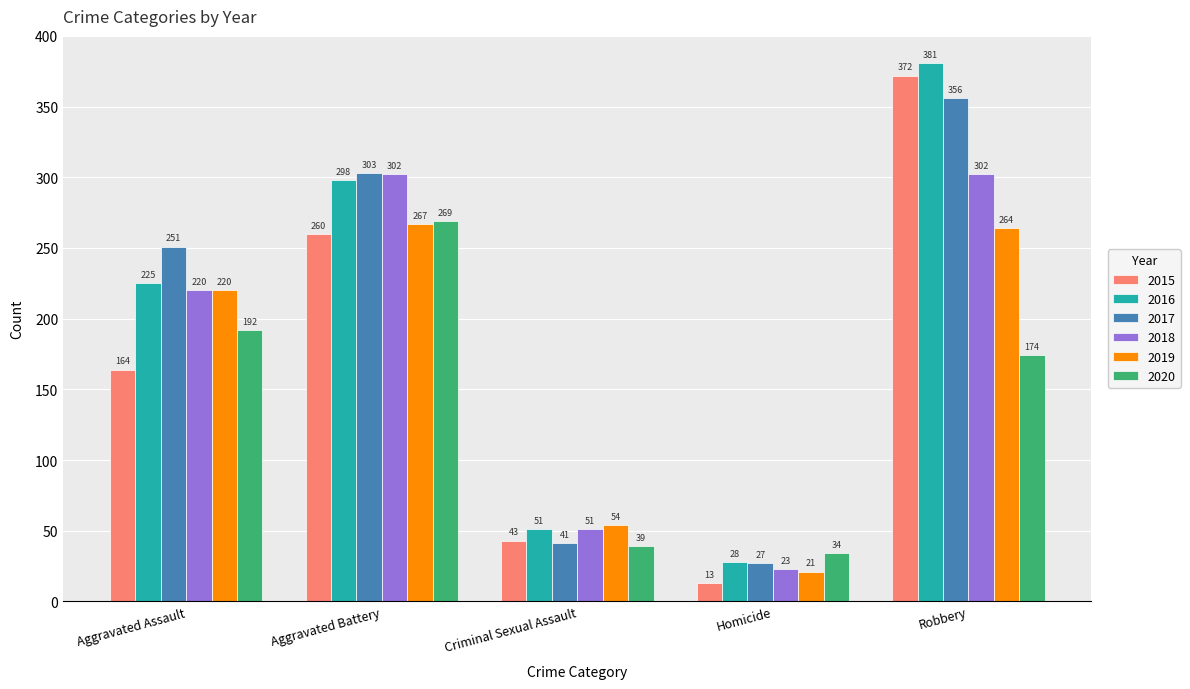

Does the chart contain stacked bars?

No